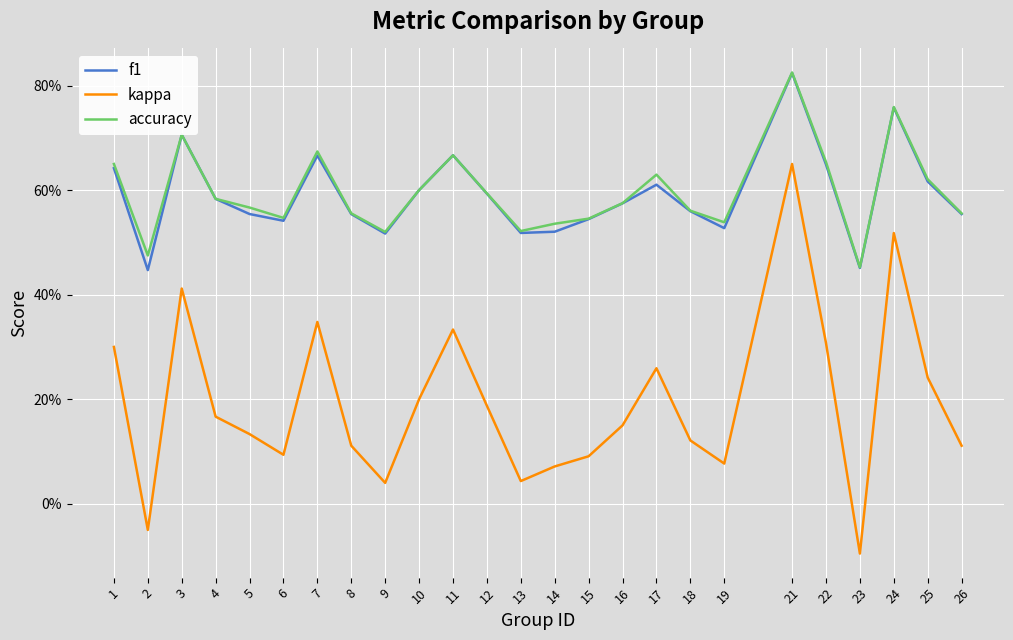

Reading left to right, what are all the values shown in this chart?

f1: 1=0.6	2=0.4	3=0.7	4=0.6	5=0.6	6=0.5	7=0.7	8=0.6	9=0.5	10=0.6	11=0.7	12=0.6	13=0.5	14=0.5	15=0.5	16=0.6	17=0.6	18=0.6	19=0.5	21=0.8	22=0.6	23=0.5	24=0.8	25=0.6	26=0.6
kappa: 1=0.3	2=-0.1	3=0.4	4=0.2	5=0.1	6=0.1	7=0.3	8=0.1	9=0.0	10=0.2	11=0.3	12=0.2	13=0.0	14=0.1	15=0.1	16=0.2	17=0.3	18=0.1	19=0.1	21=0.7	22=0.3	23=-0.1	24=0.5	25=0.2	26=0.1
accuracy: 1=0.7	2=0.5	3=0.7	4=0.6	5=0.6	6=0.5	7=0.7	8=0.6	9=0.5	10=0.6	11=0.7	12=0.6	13=0.5	14=0.5	15=0.5	16=0.6	17=0.6	18=0.6	19=0.5	21=0.8	22=0.7	23=0.5	24=0.8	25=0.6	26=0.6